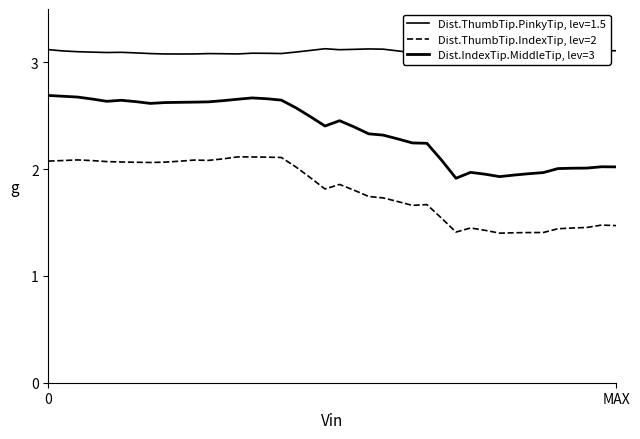

True or false: Dist.ThumbTip.IndexTip, lev=2 and Dist.IndexTip.MiddleTip, lev=3 cross at least once.

False